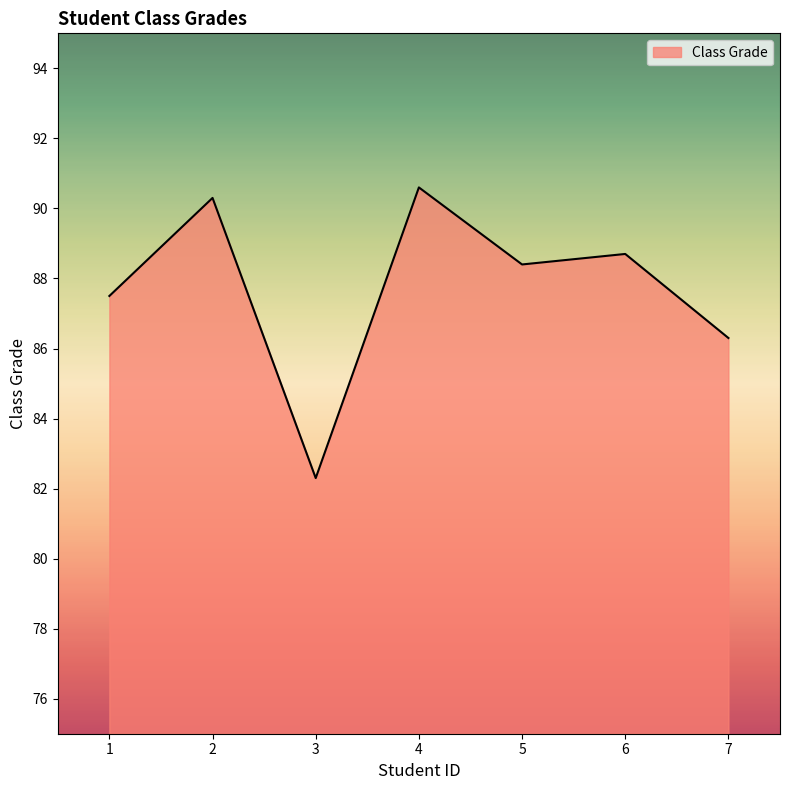

Between 1 and 3, which is larger?

1